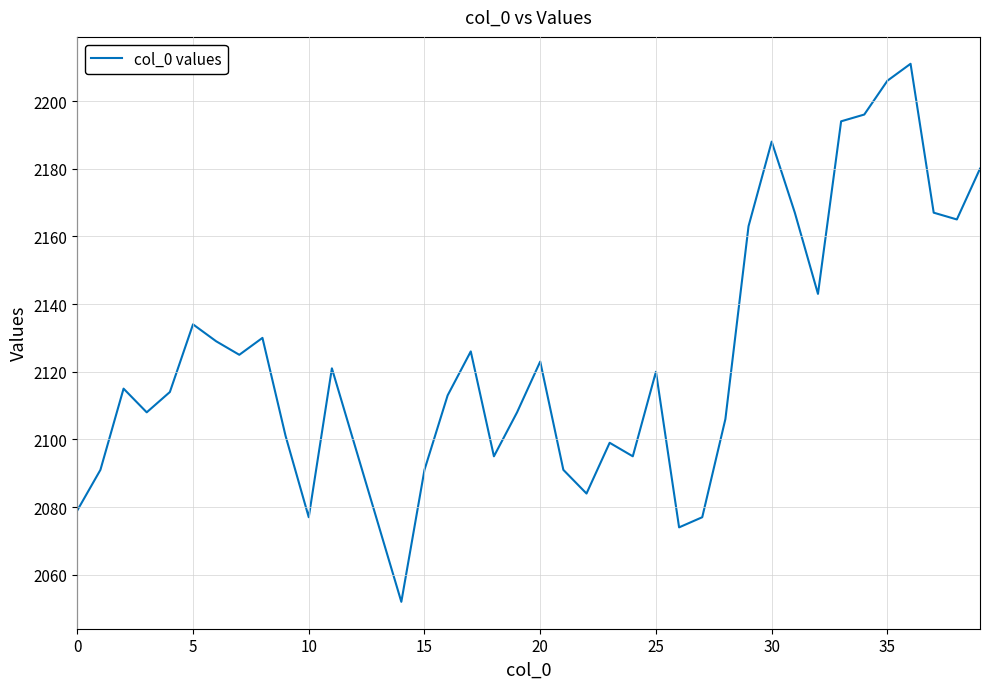

What is the greatest value displayed?

2211